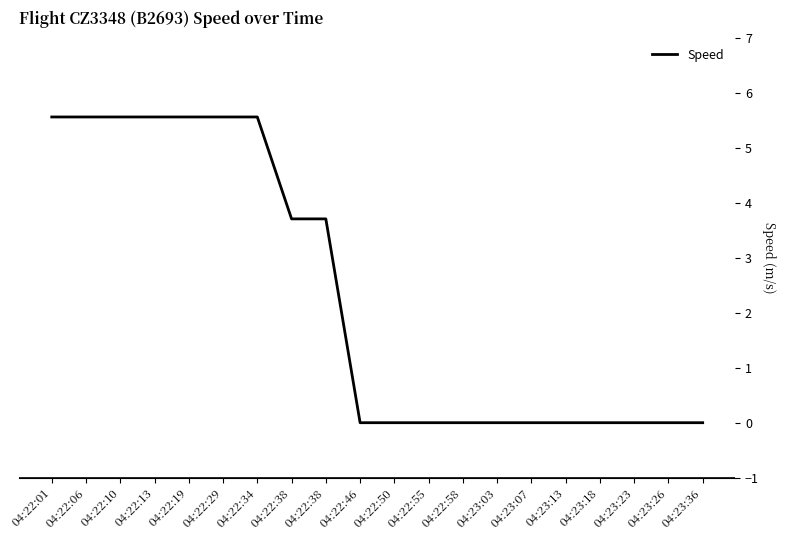

The value at 04:22:29 is 3.0. True or false?

False